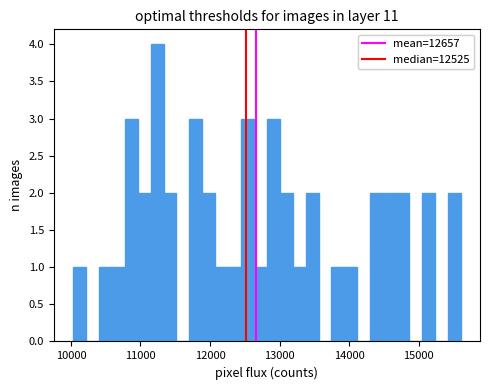

Read against the x-axis, roughly where is the centre of the tallest bar?

11200